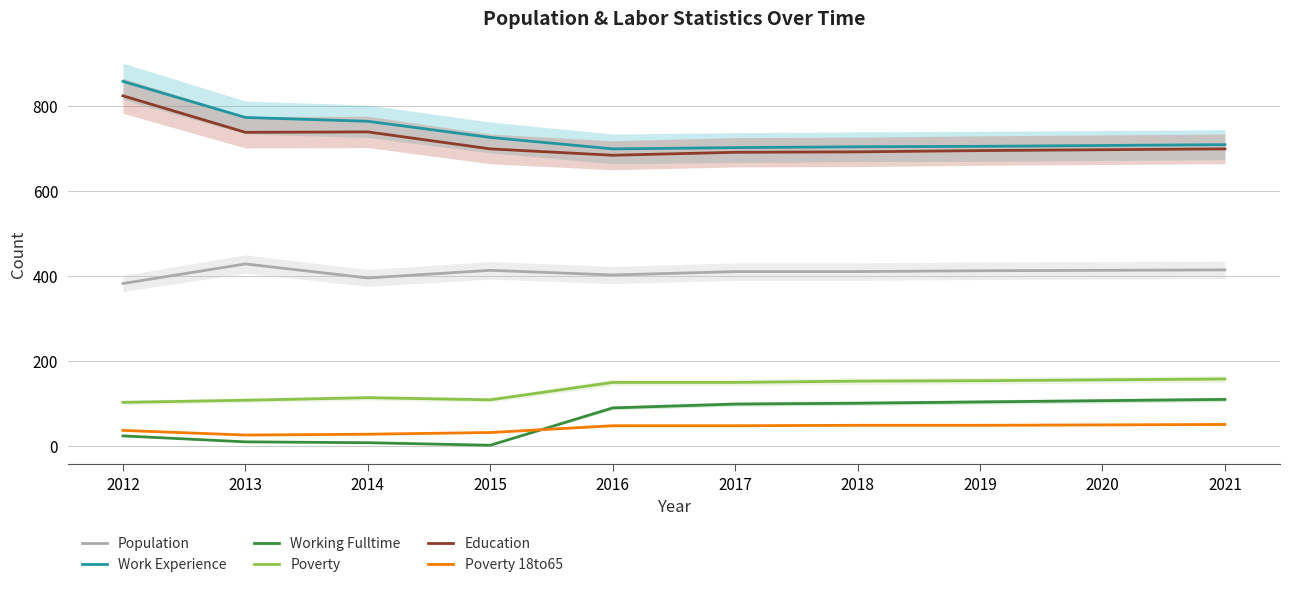

Does the chart have visible grid lines?

Yes